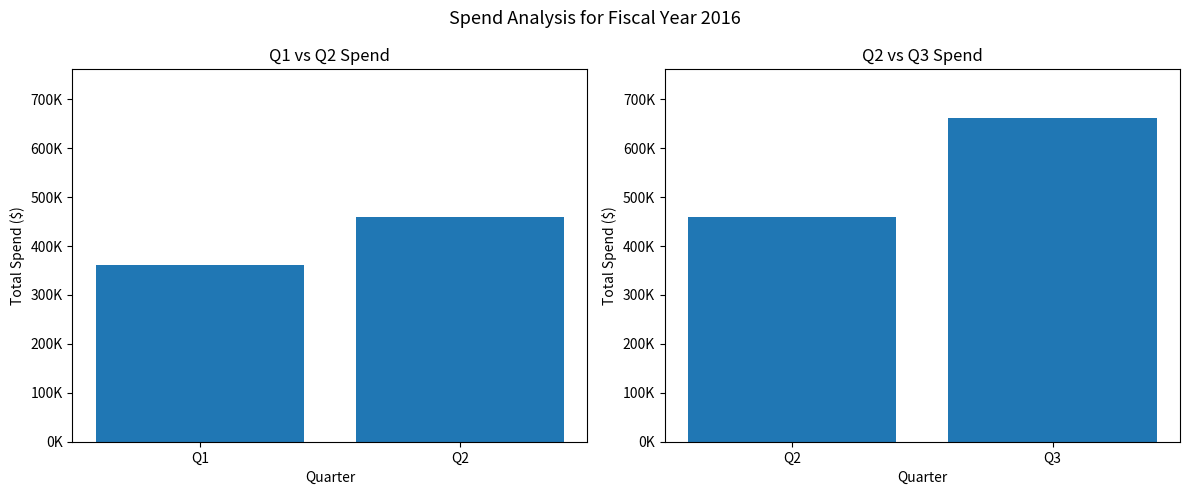

The chart shows a value of 118120.8 at Q2. True or false?

False